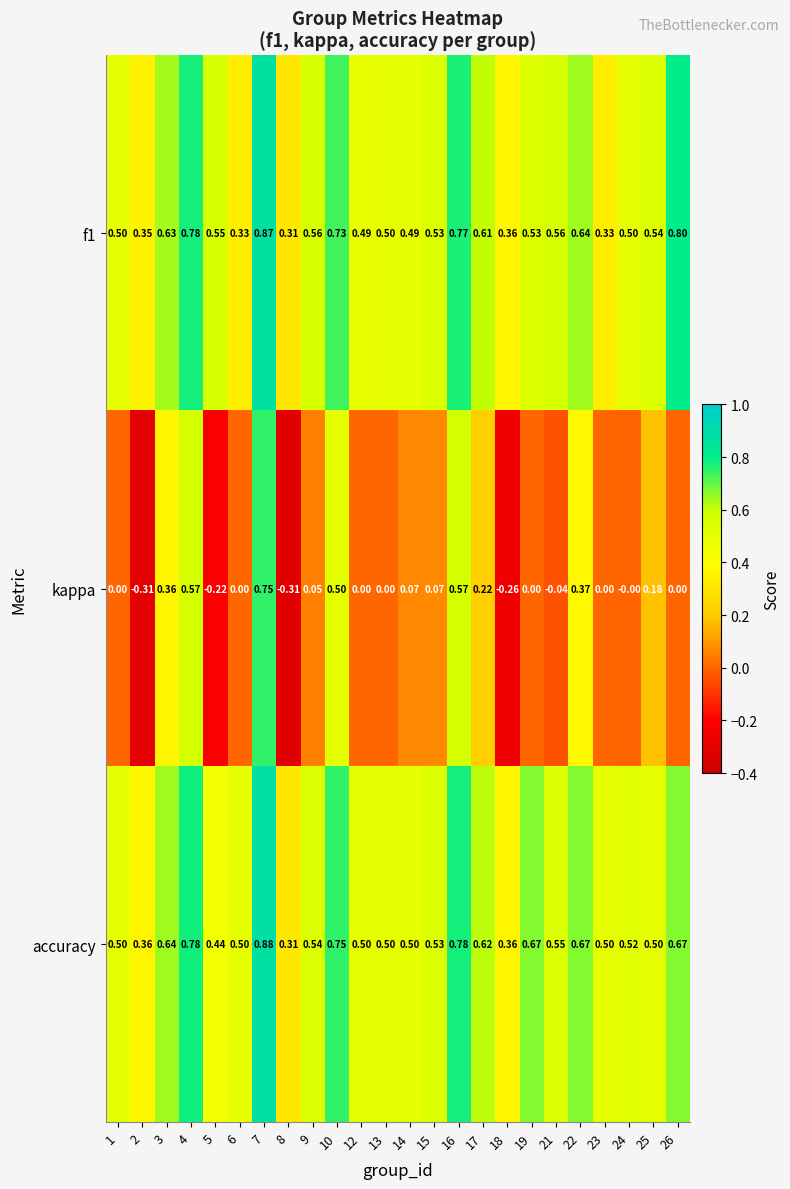

At which category is the sum across all series the highest?

7